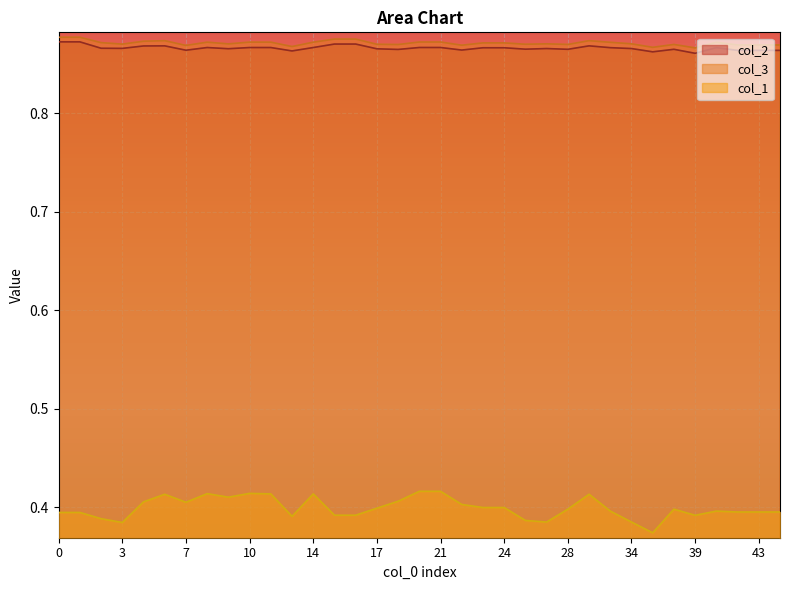

At which category is the sum across all series the highest?

6